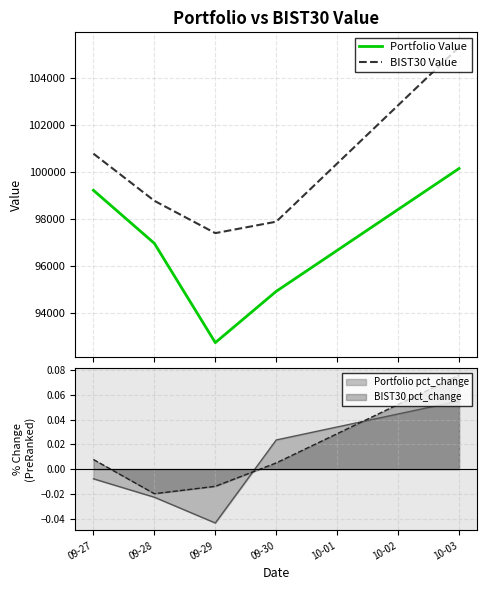

True or false: BIST30 Value and Portfolio Value intersect in this chart.

False